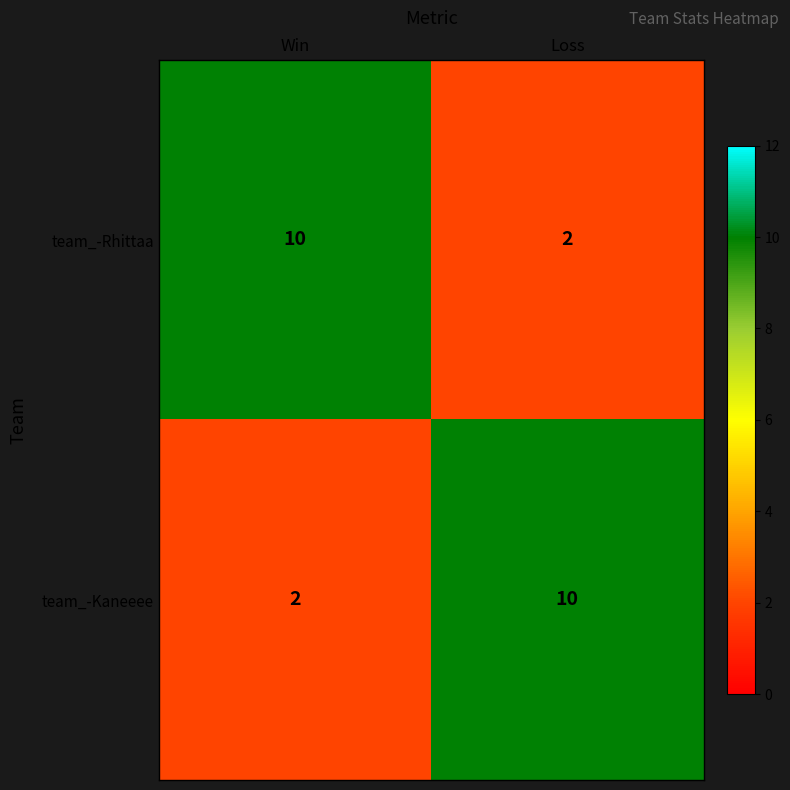

What is the total value across all series at Loss?

12